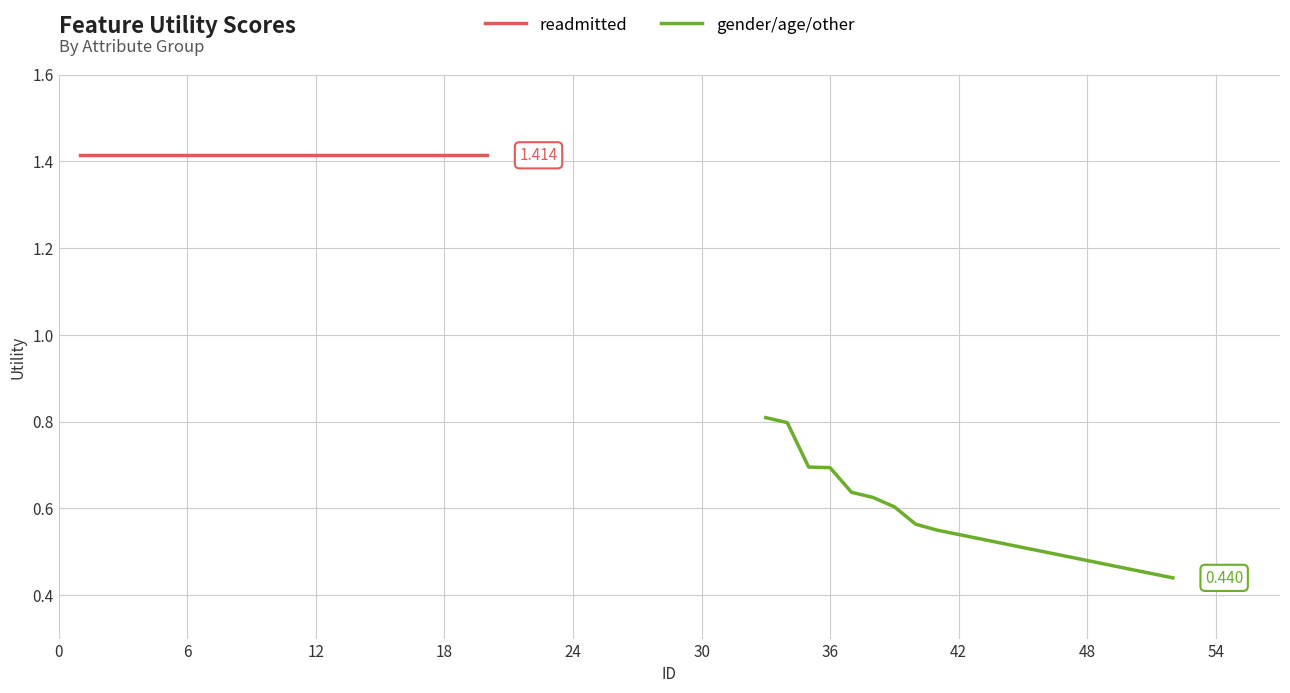

Is the value of readmitted at 13 greater than the value of gender/age/other at 42?

Yes